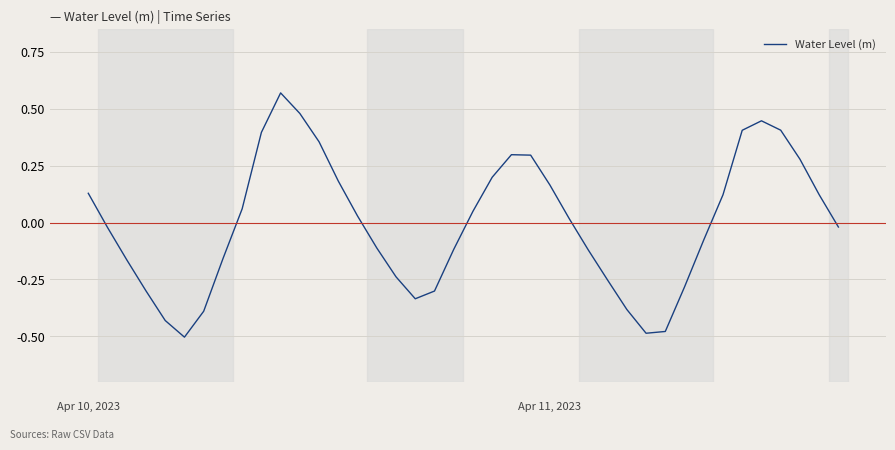

What is the difference between the maximum and minimum values?

1.1